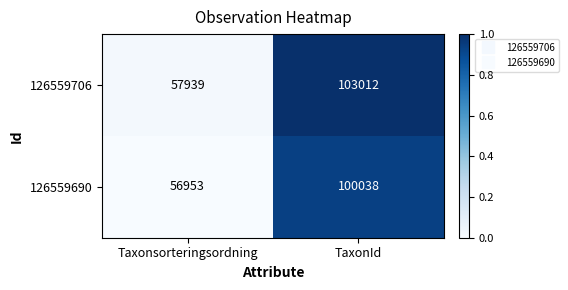

Which series has the largest total across all categories?

126559706